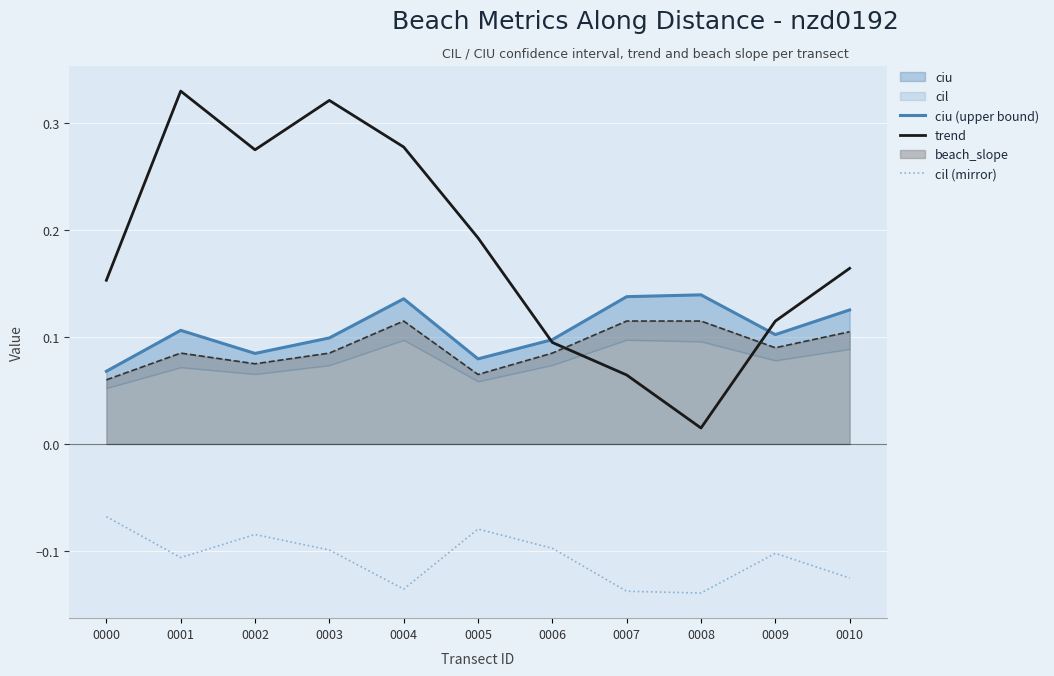

At how many categories does at least one series exceed 0?

11